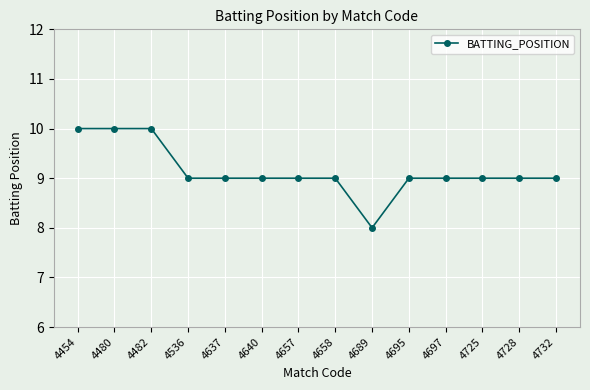

What is the value of the 10th point from the left?

9